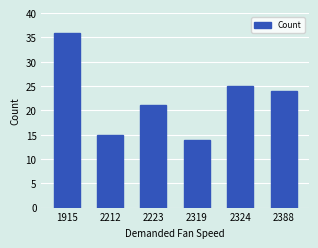

What is the greatest value displayed?

36